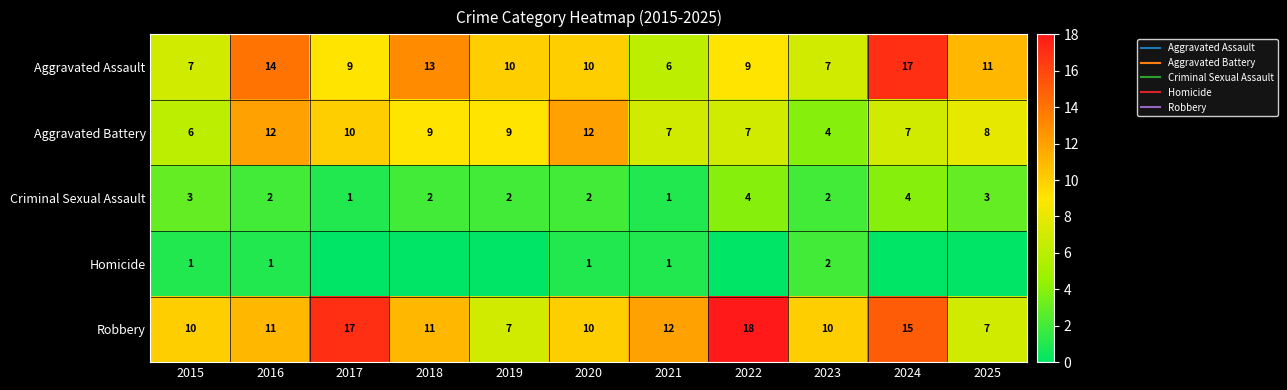

Between 2015 and 2018, which is larger?

2018